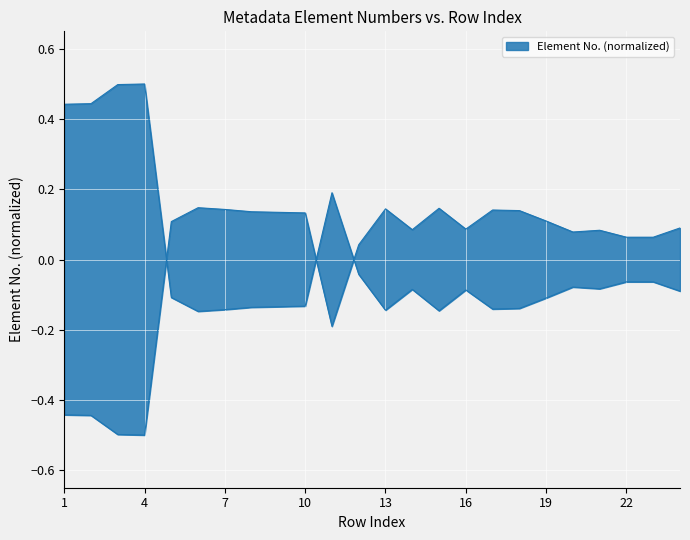

Where is the first local minimum?

6